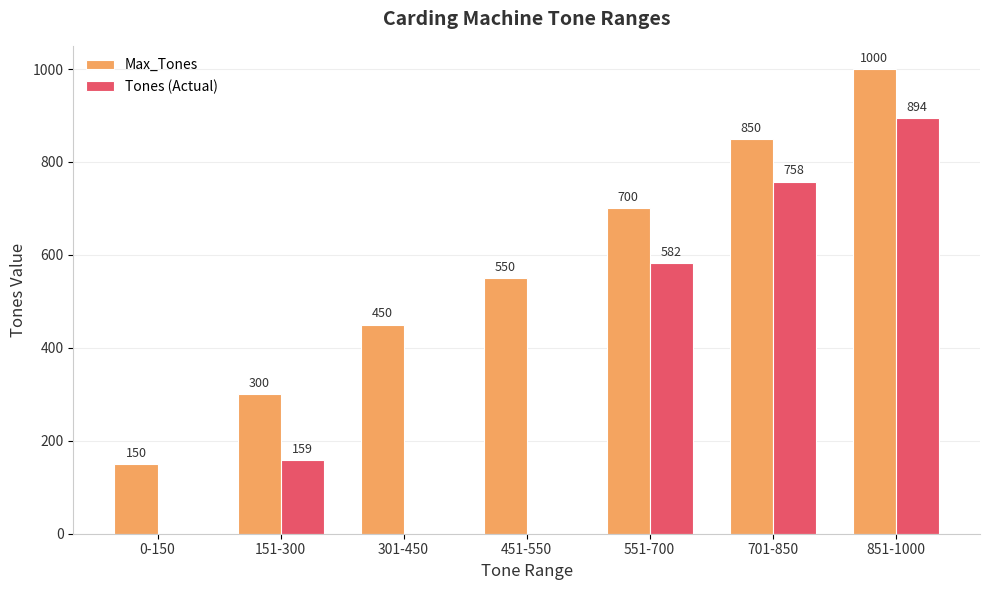

Read the Max_Tones value at 551-700, to the nearest 100.

700